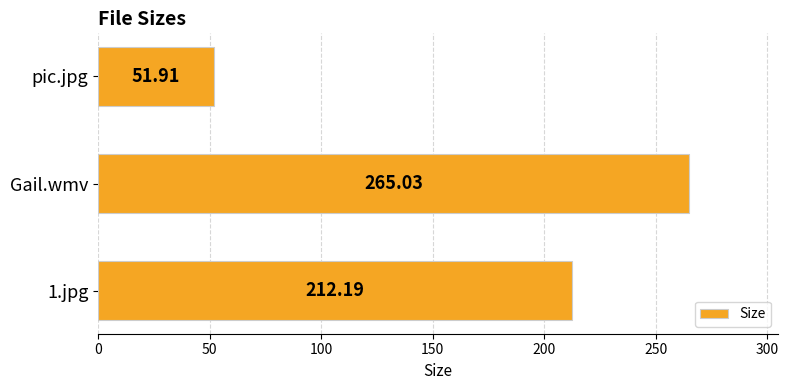

Are the bars horizontal?

Yes